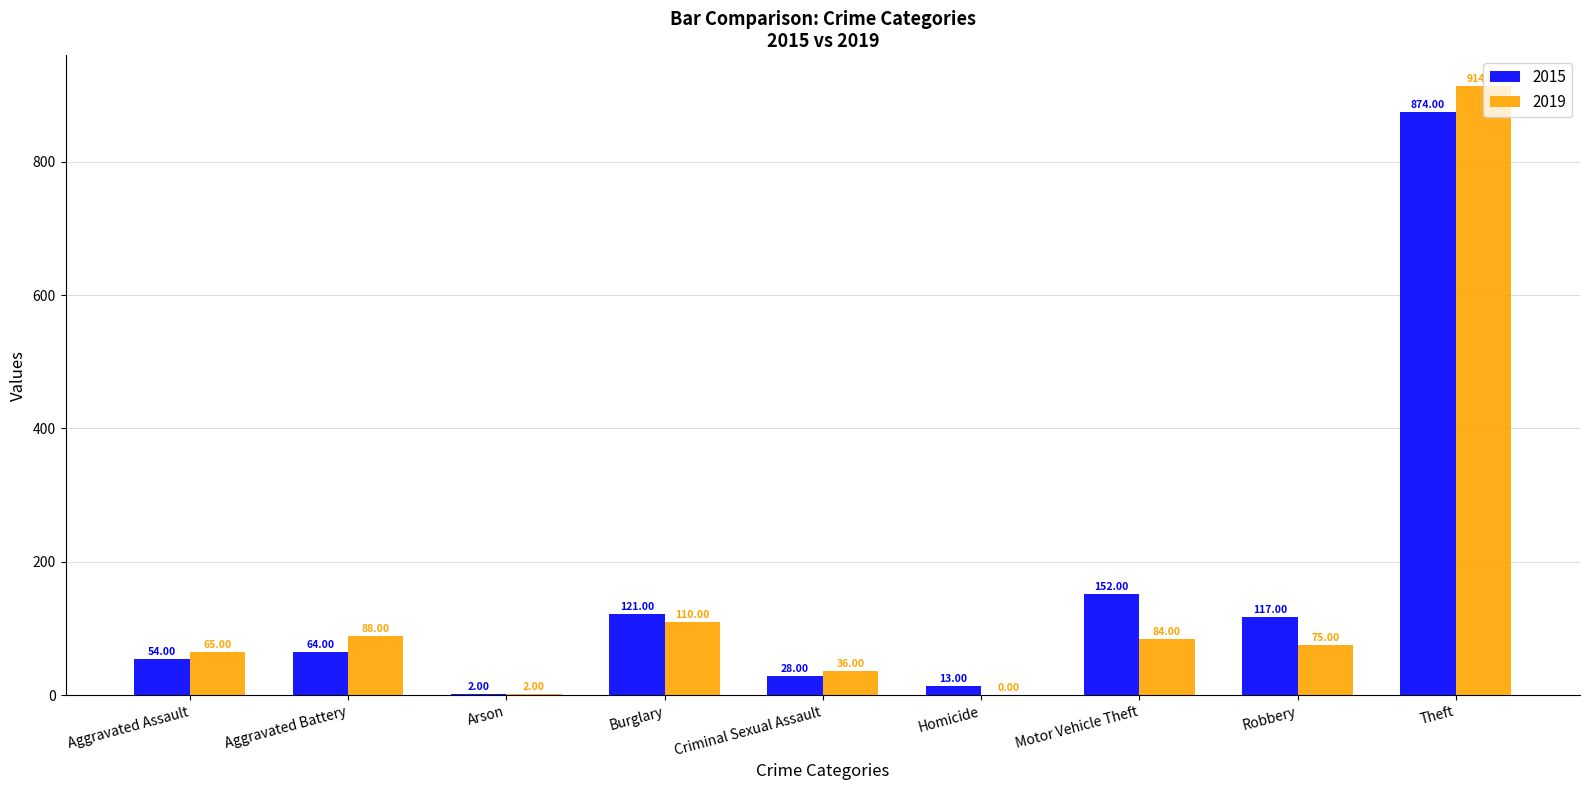

How many series are shown in this chart?

2